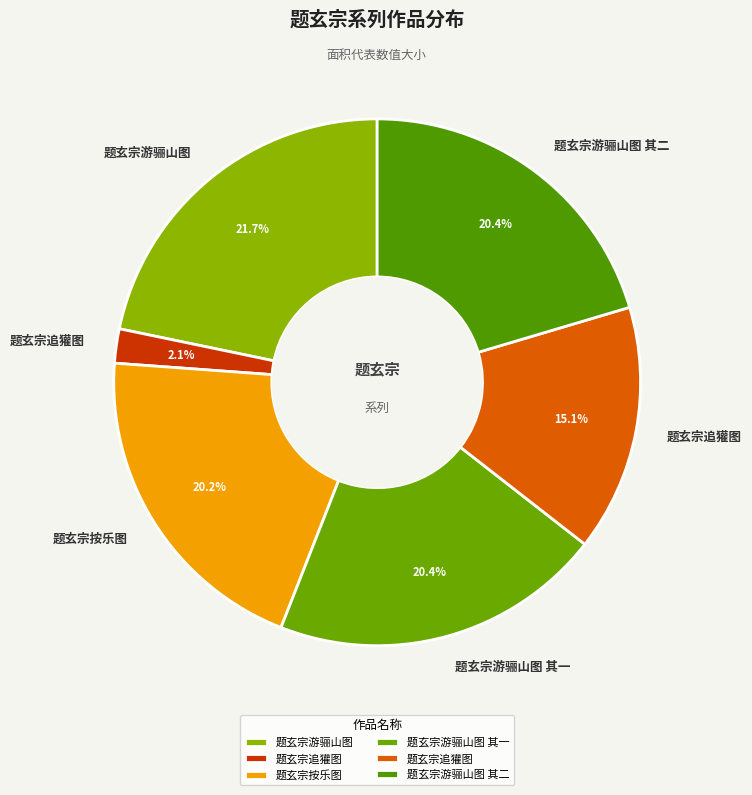

Count the number of slices in the pie.

6